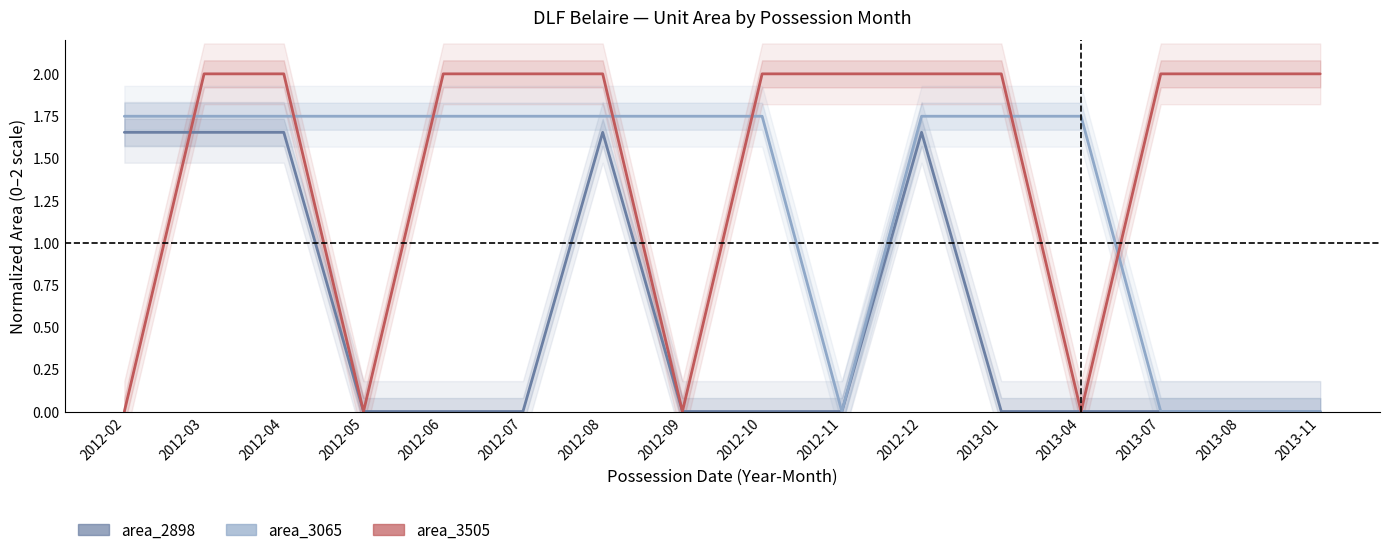

What is the label of the 16th point from the right?

2012-02